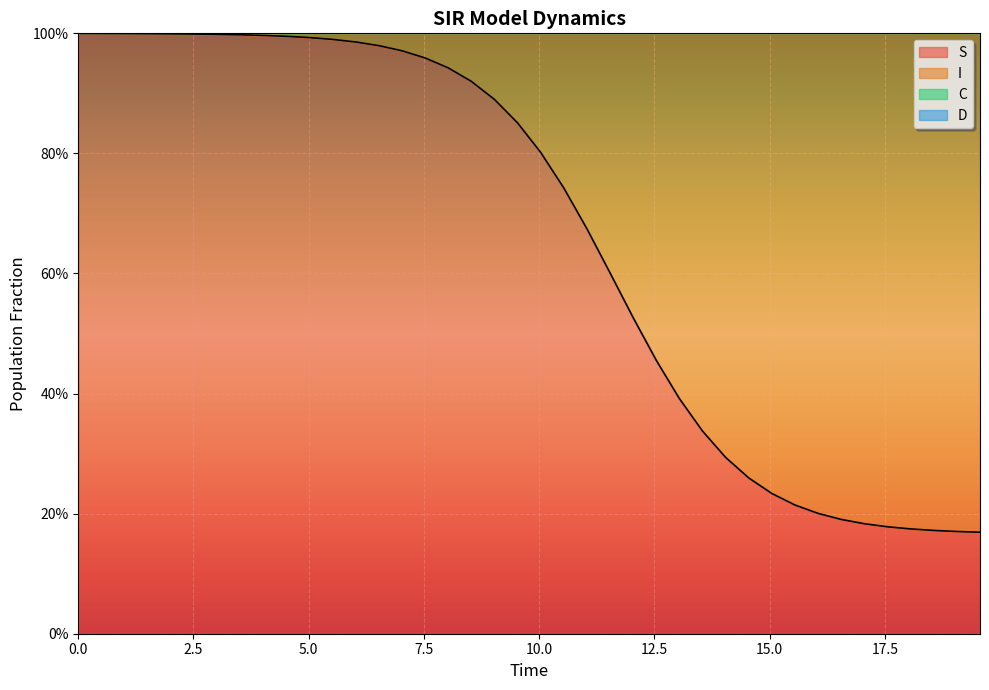

What is the smallest value displayed?

0.2